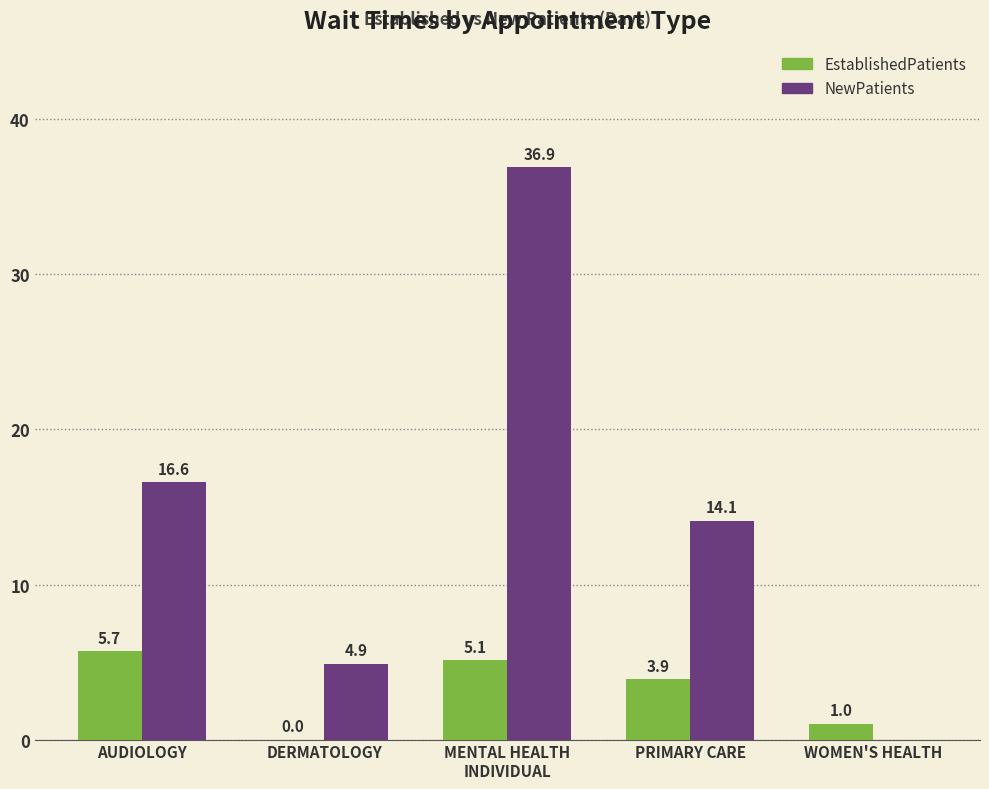

Where is NewPatients nearest to the value 18?

AUDIOLOGY